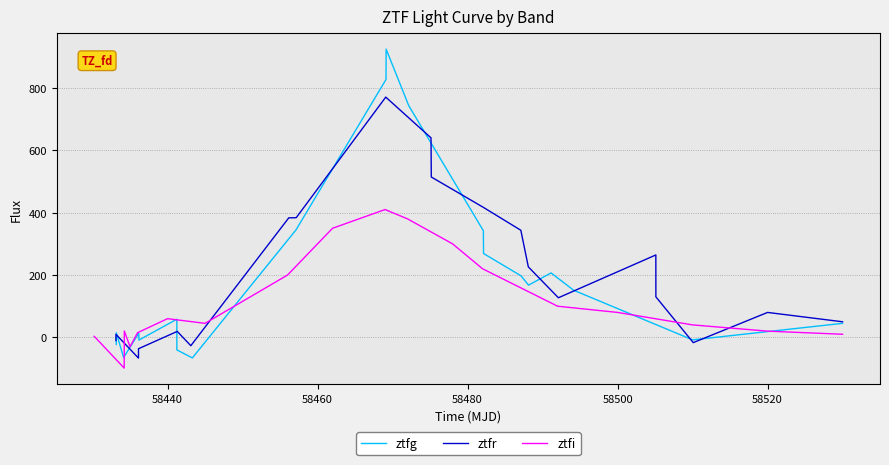

At how many categories does at least one series exceed 852?

1